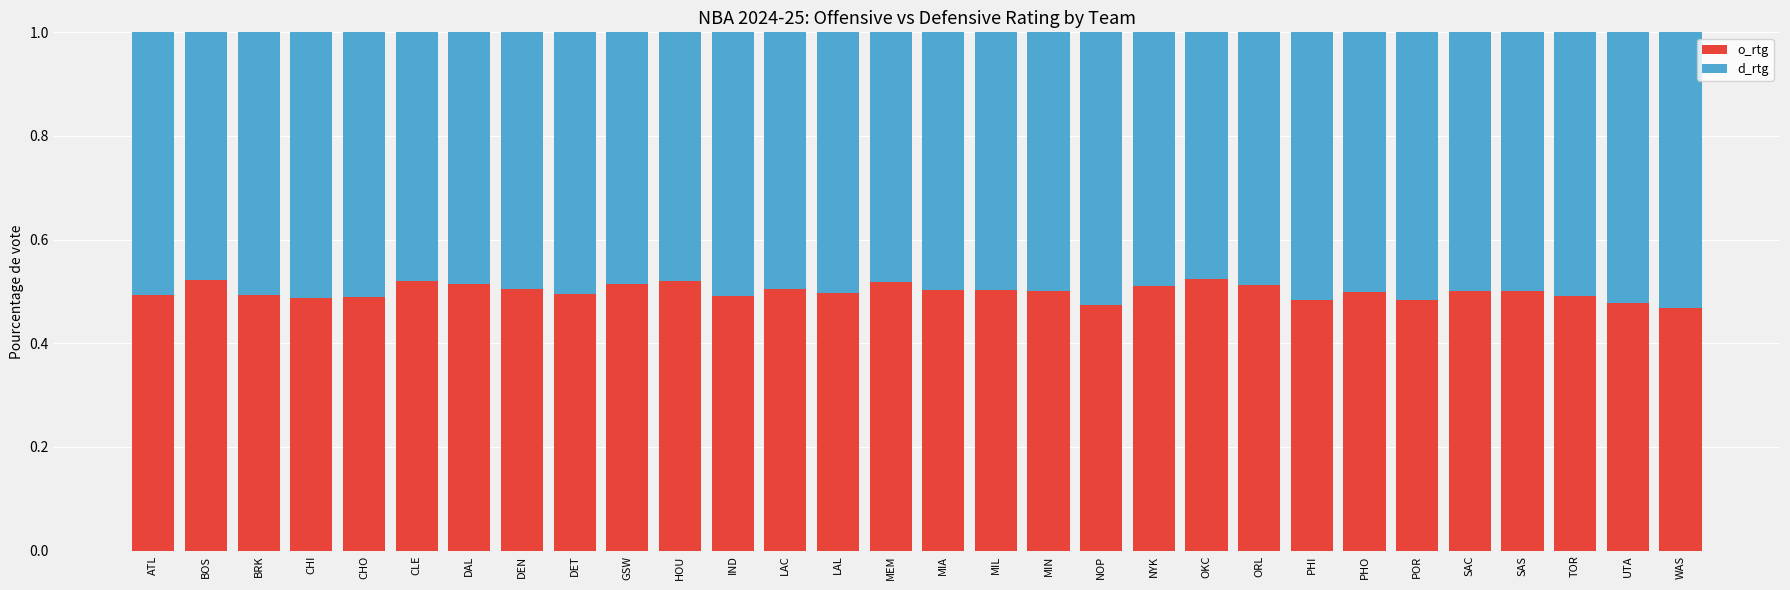

What is the sum of the o_rtg values at WAS and SAS?

1.0